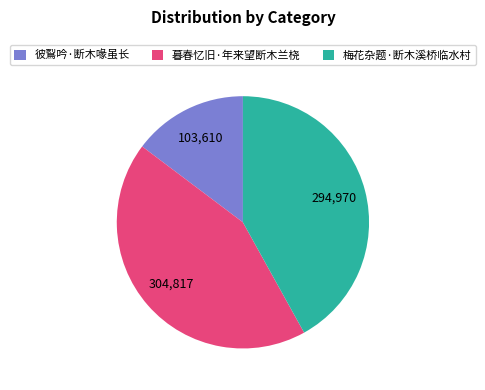

What is the ratio of the value at 彼鴷吟·断木喙虽长 to the value at 暮春忆旧·年来望断木兰桡?

0.3